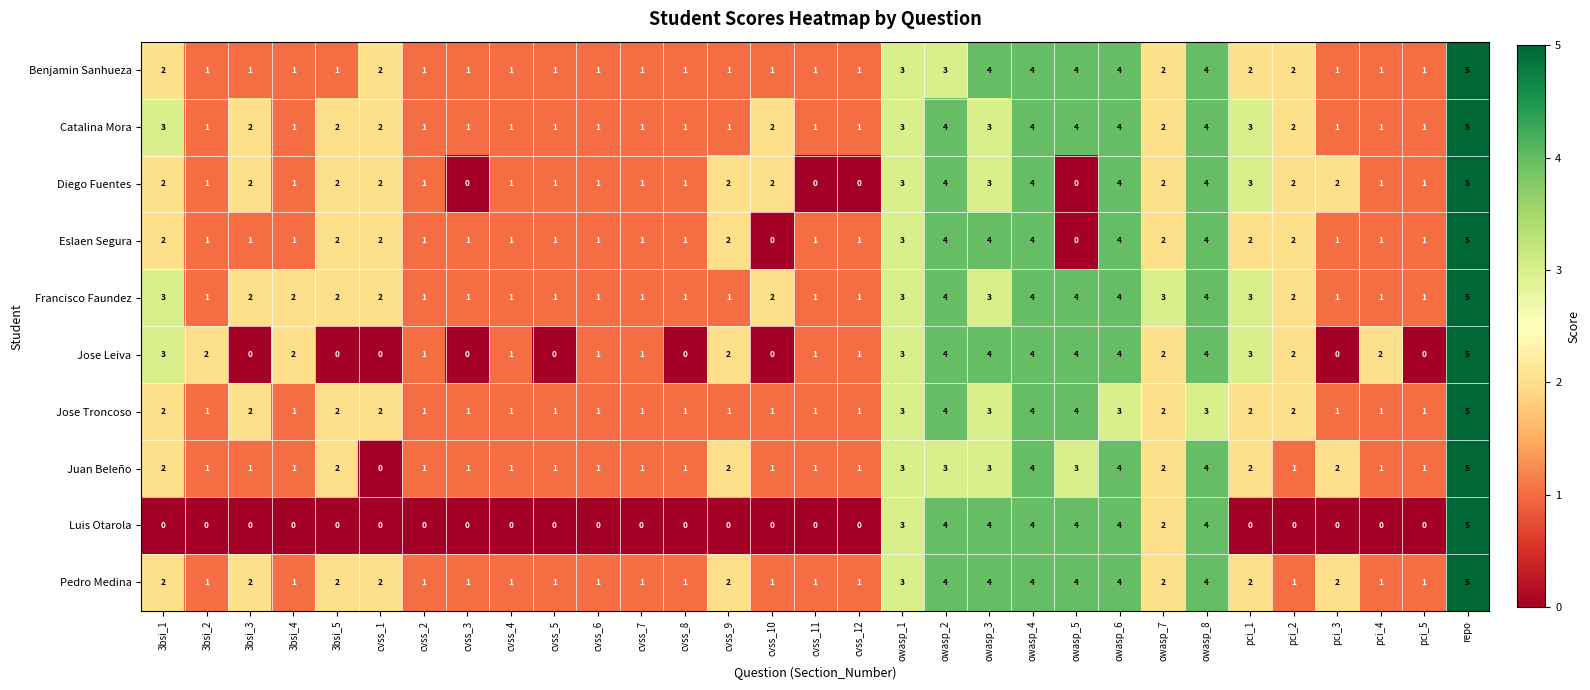

True or false: Benjamin Sanhueza has a value of 1 at cvss_10.

True